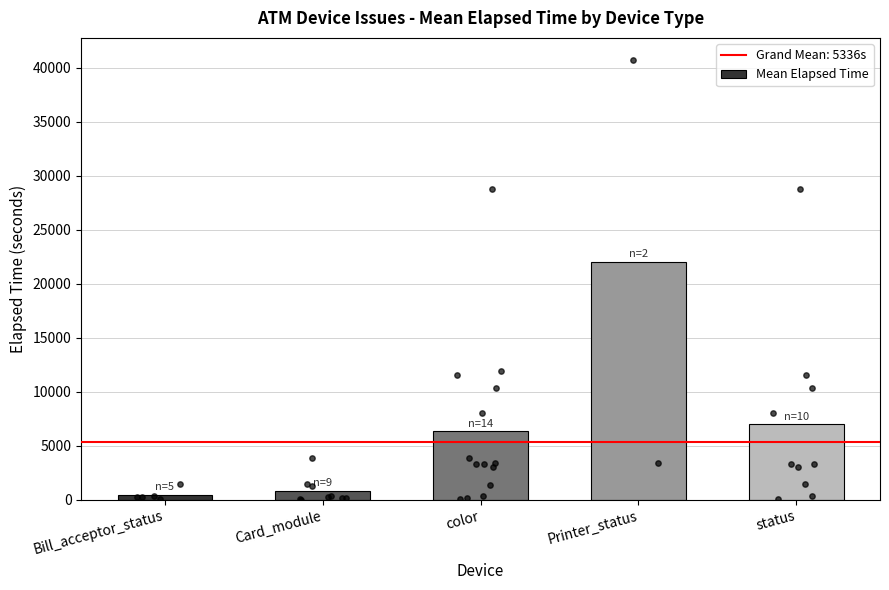

Approximately how many times larger is the value at Printer_status compared to Card_module?

26.2